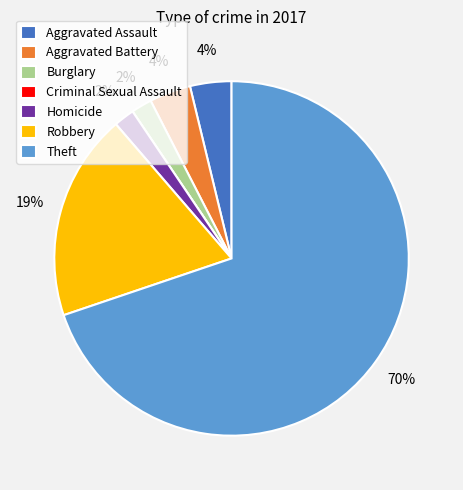

Between Aggravated Assault and Theft, which is larger?

Theft